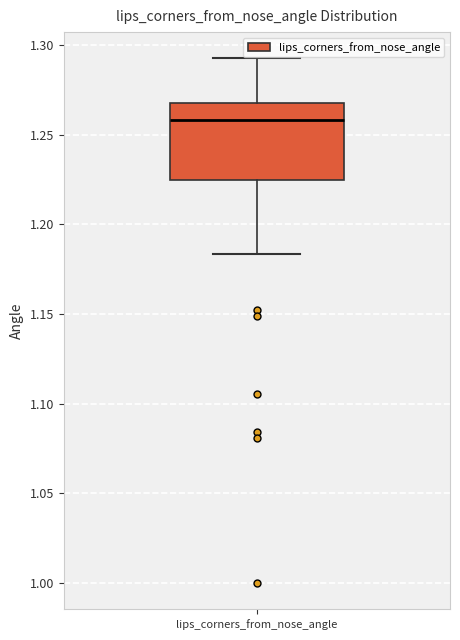

Transcribe this box plot: give where the median line is, the range the box spans, and where the two whiskers end, as read against the y-axis. The values are not printed on the chart, so give them approximately, as read against the axis.

median 1.260, box 1.225 to 1.270, whiskers 1.185 to 1.295